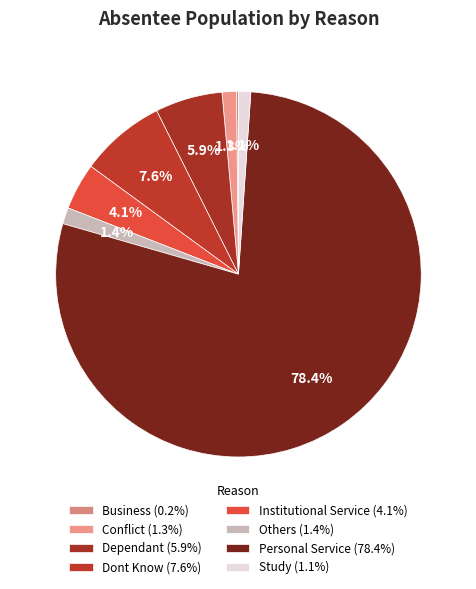

To the nearest percent, what is the average slice percentage?

12%